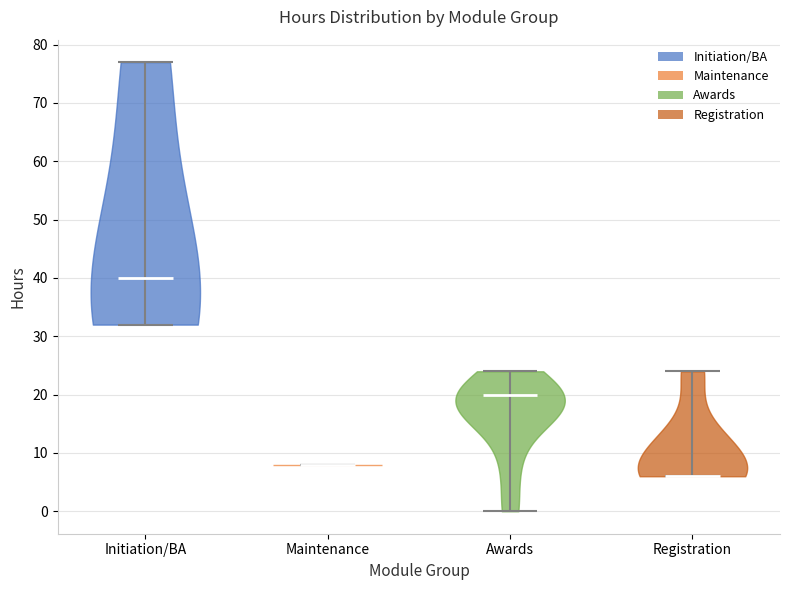

What is the highest point the violin for Registration reaches on the y-axis? The values are not printed on the chart, so give them approximately, as read against the axis.

24